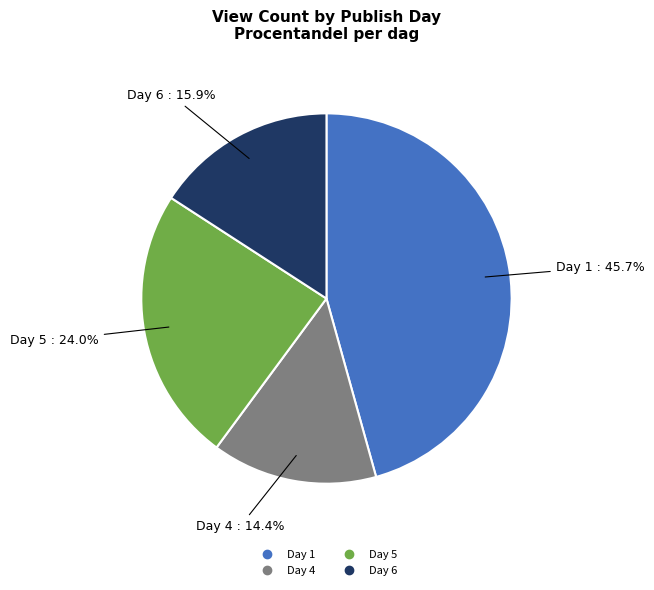

Is there a majority slice in this chart?

No